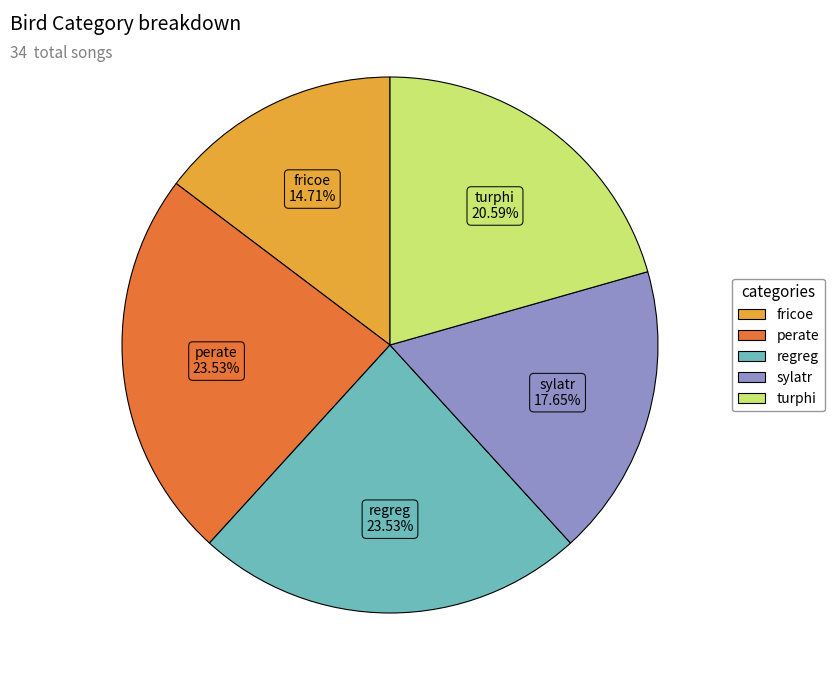

Is fricoe the majority of the pie?

No